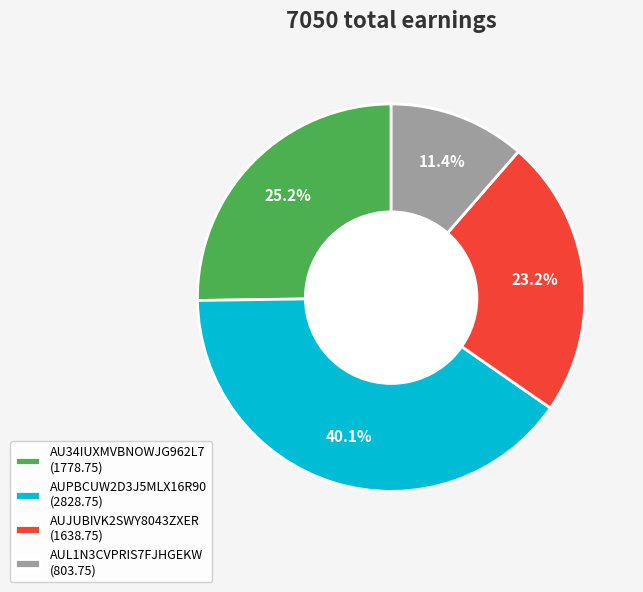

The AU34IUXMVBNOWJG962L7 slice represents 25% of the pie. True or false?

True